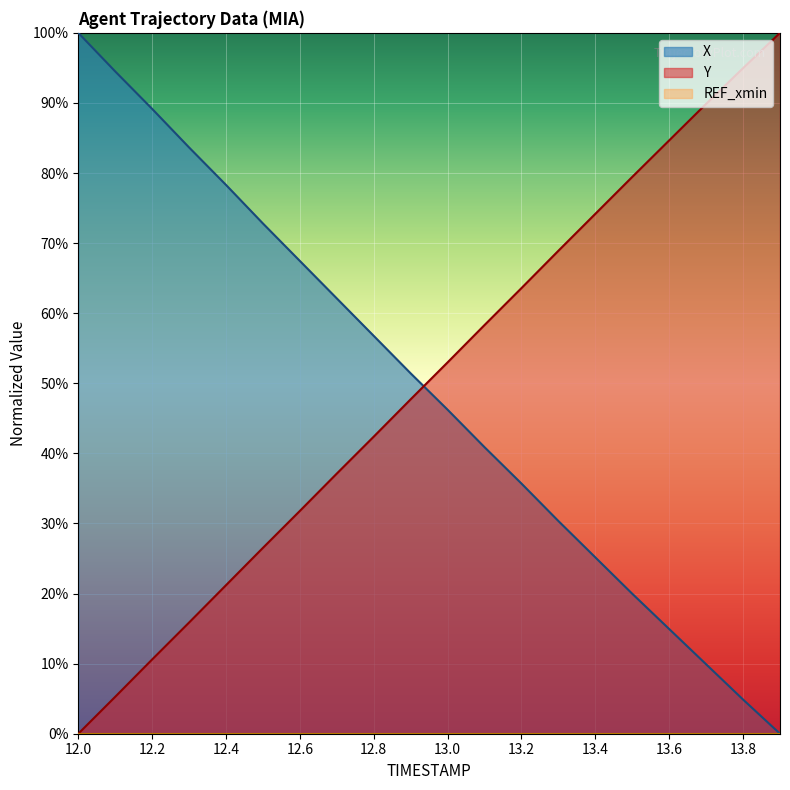

How many intersections are there between Y and X?

1